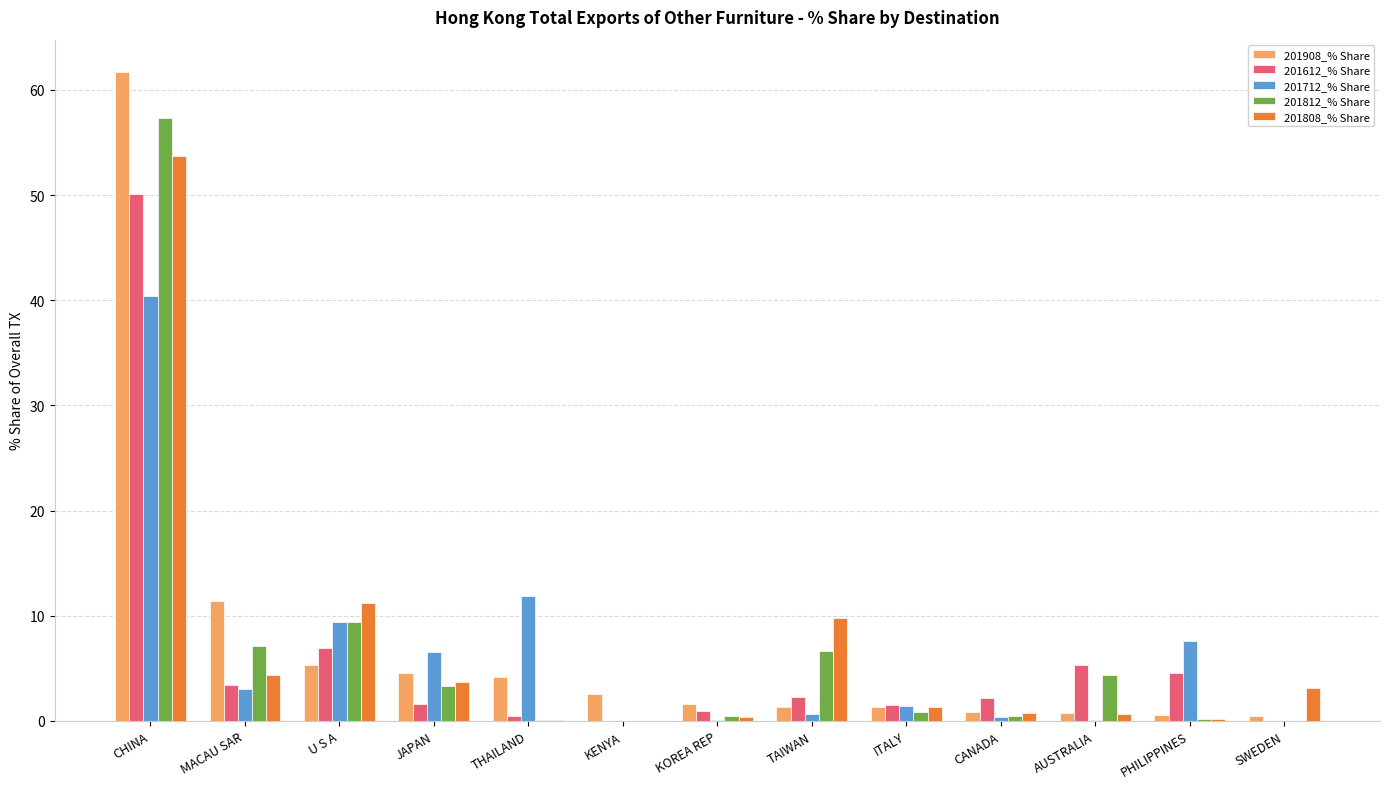

Where is 201612_% Share nearest to the value 25?

U S A